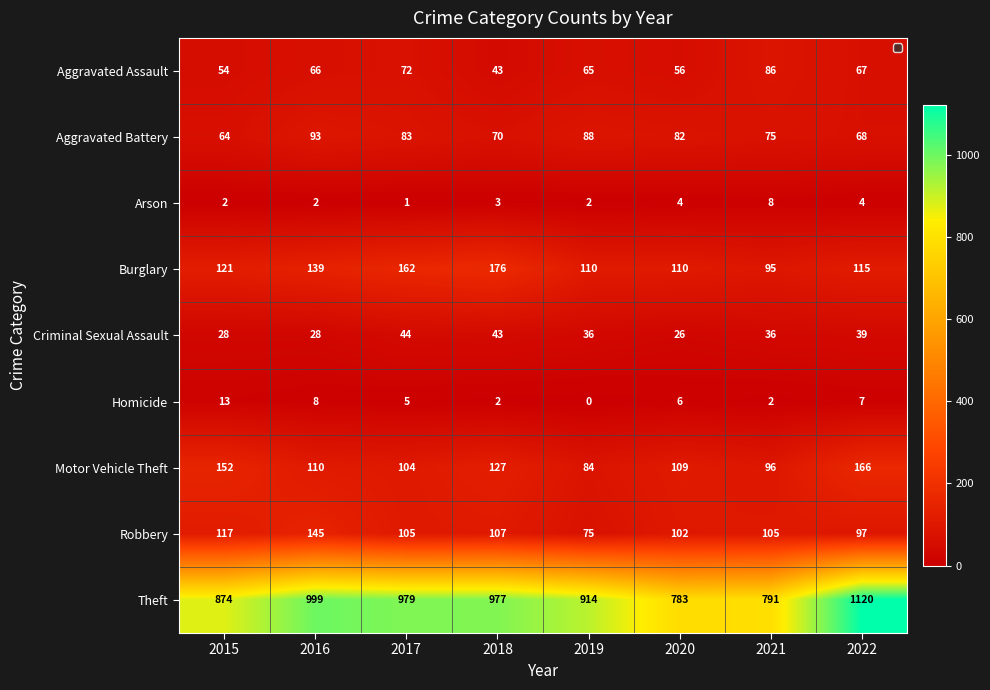

Where is Burglary nearest to the value 135?

2016